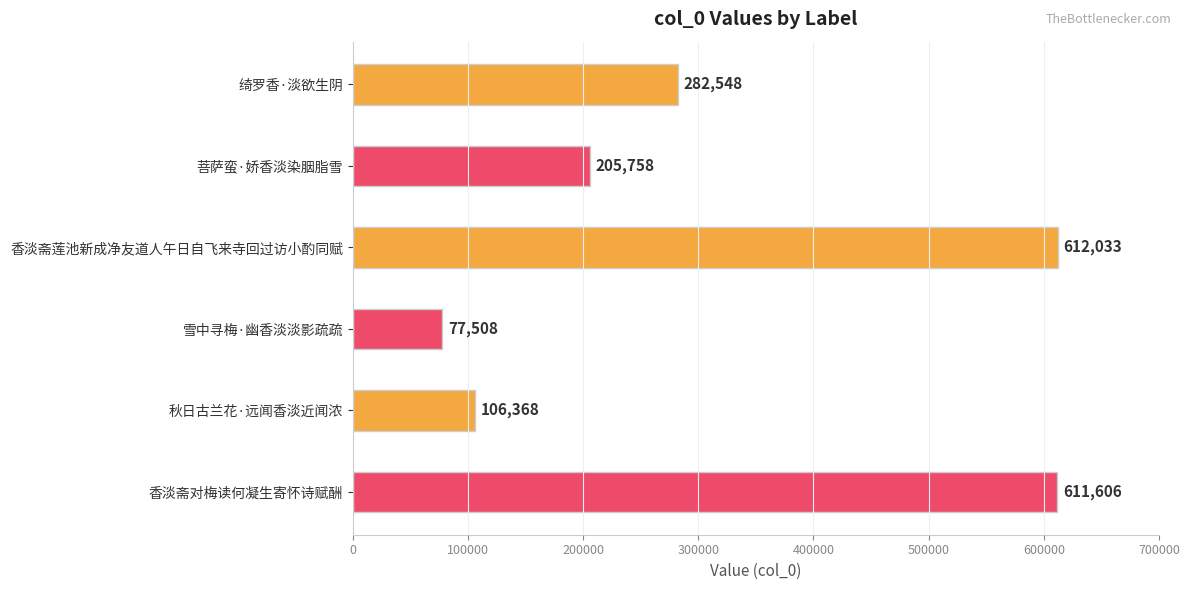

The value at 香淡斋莲池新成净友道人午日自飞来寺回过访小酌同赋 is 974287. True or false?

False